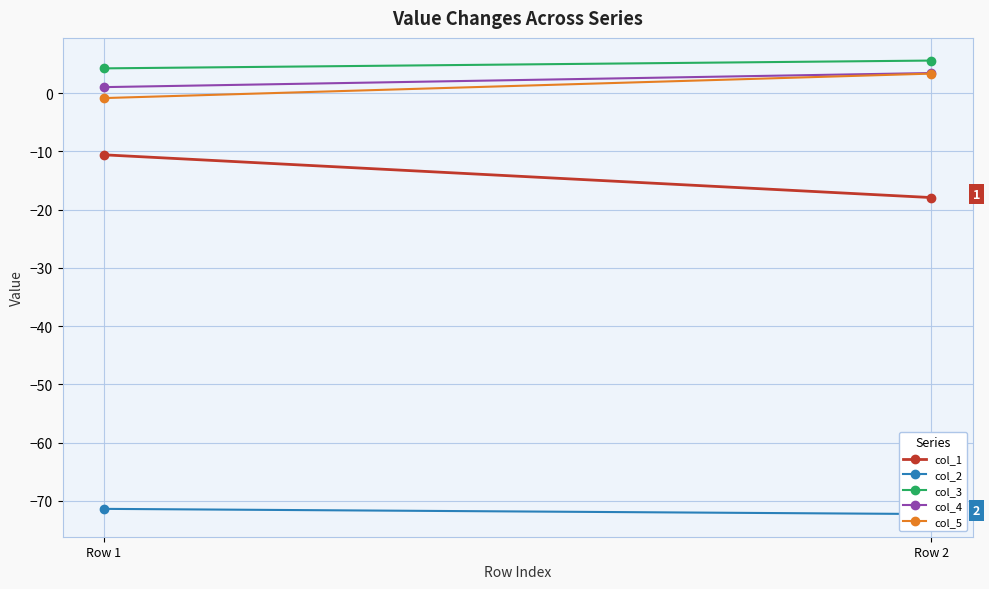

Is it true that col_5 equals -0.8 at Row 1?

True